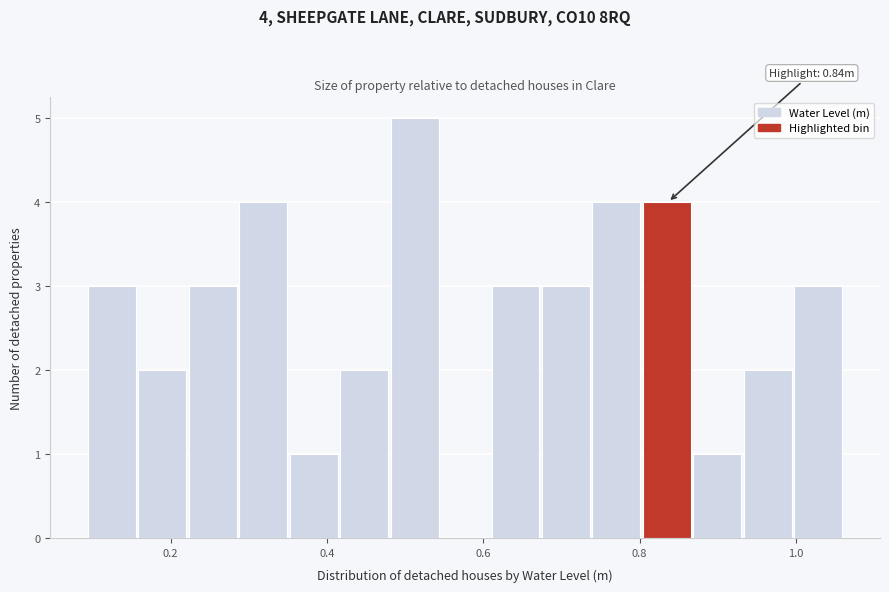

Read against the x-axis, roughly where is the centre of the tallest bar?

0.52